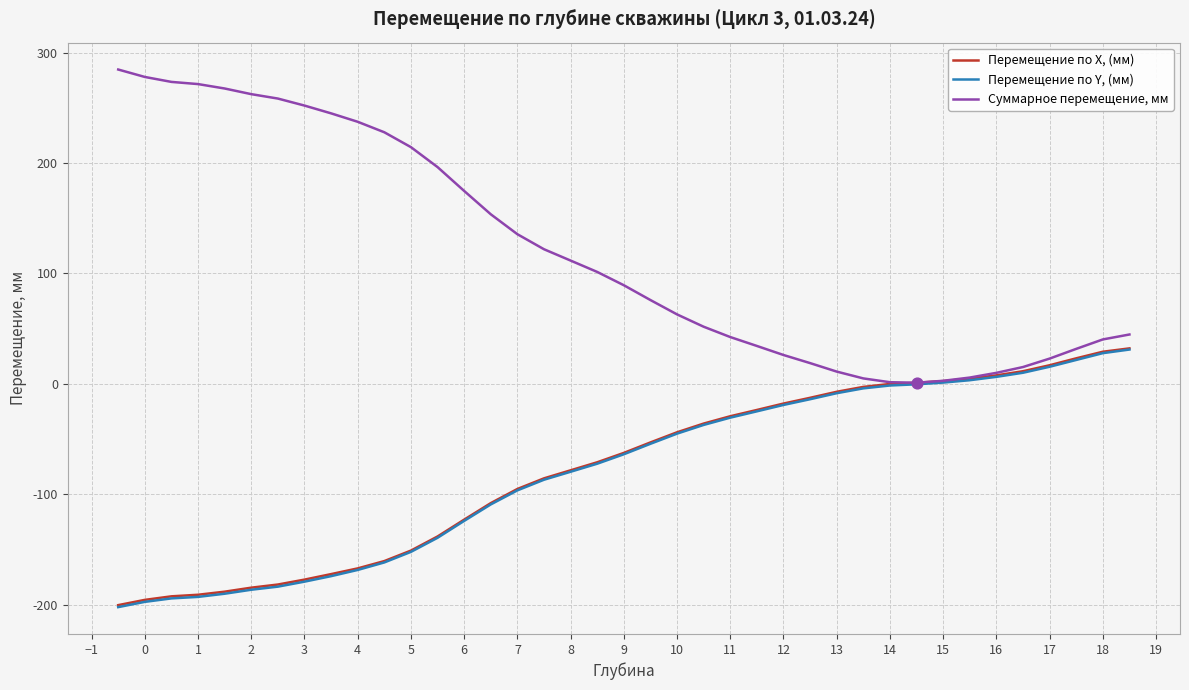

What are all the series names shown in the legend?

Перемещение по X, (мм), Перемещение по Y, (мм), Суммарное перемещение, мм